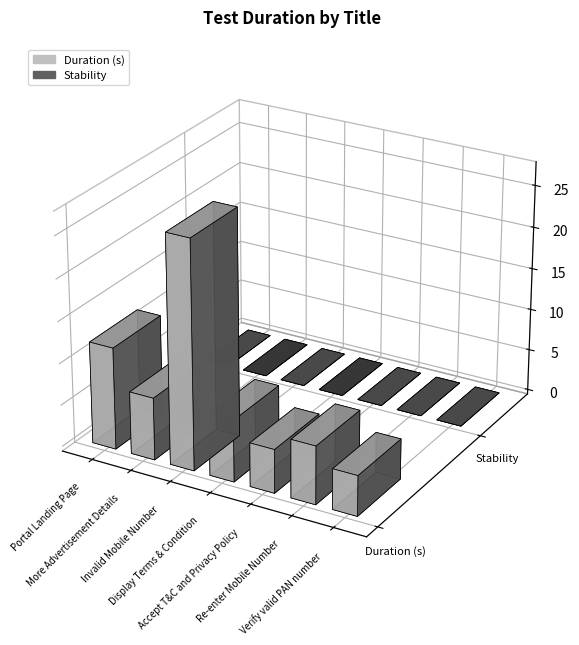

List the labels in order of Stability value, smallest first.

Portal Landing Page, More Advertisement Details, Invalid Mobile Number, Display Terms & Condition, Accept T&C and Privacy Policy, Re-enter Mobile Number, Verify valid PAN number